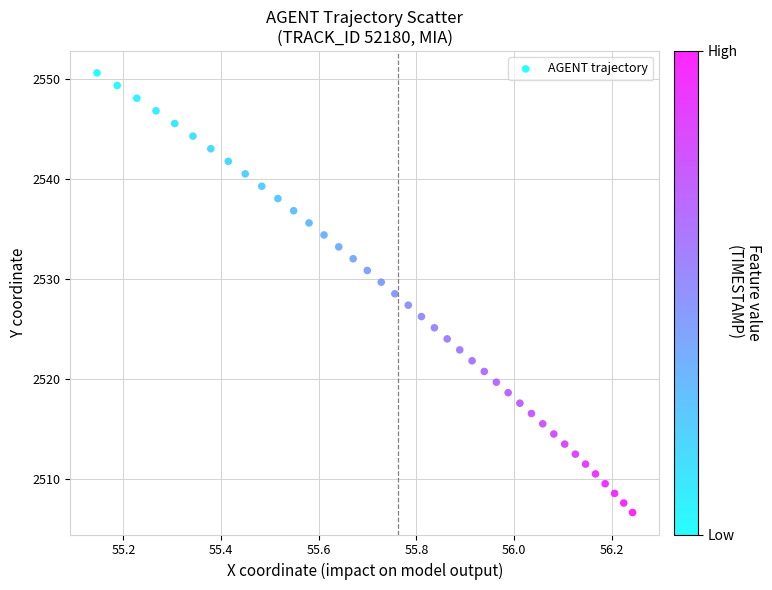

What is the range of X values (max minus min)?

1.1